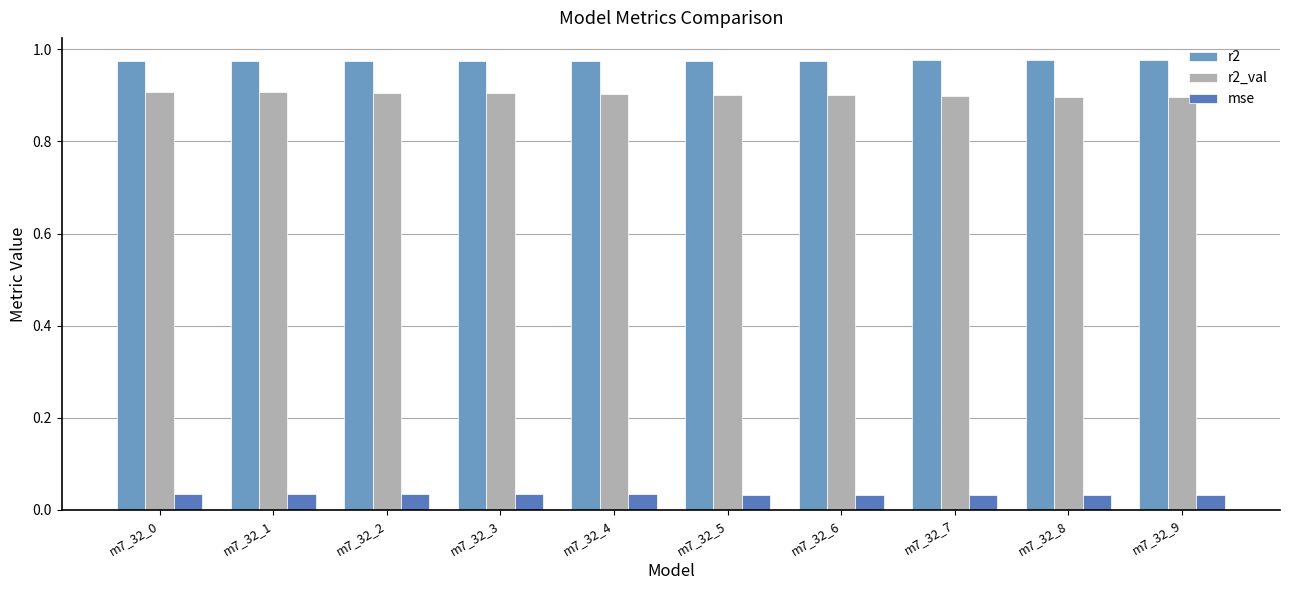

Does the chart contain any negative values?

No